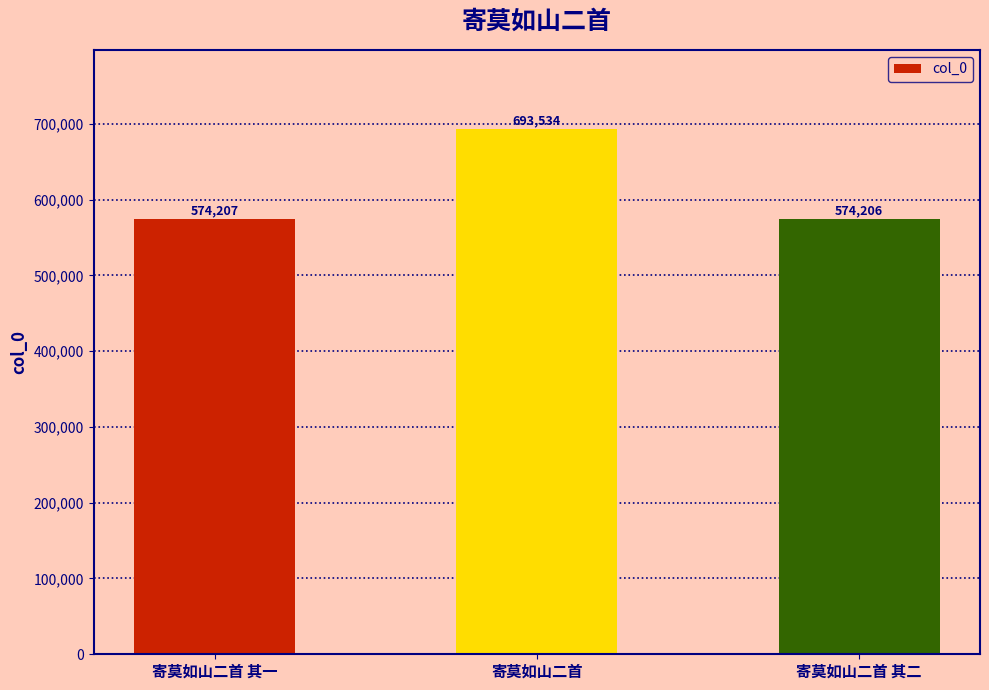

Reading right to left, what are all the values shown in this chart?

寄莫如山二首 其二=574206	寄莫如山二首=693534	寄莫如山二首 其一=574207